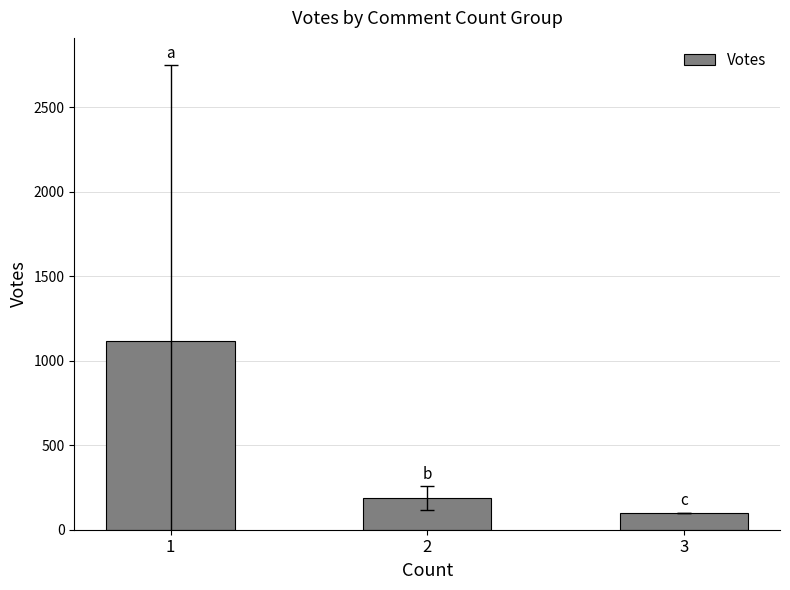

What is the change in value from 1 to 3?

-1019.5